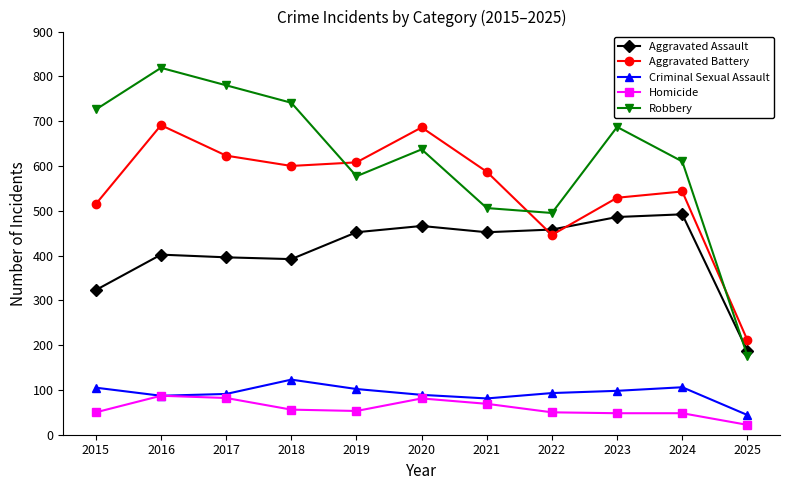

What is the minimum value shown in the chart?

22